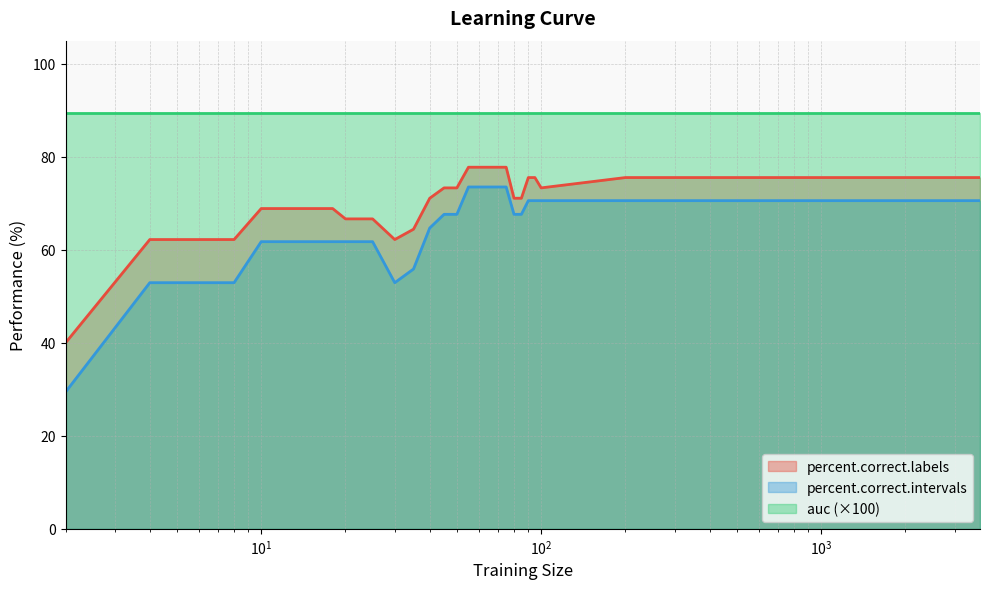

What is the greatest value displayed?

89.5